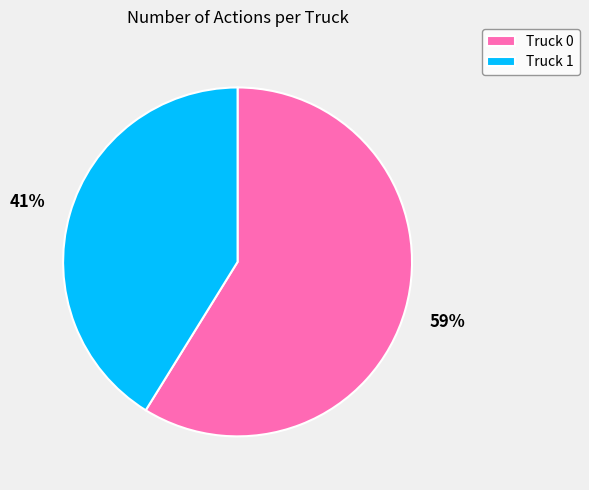

What percentage is the Truck 0 slice, to the nearest percent?

59%